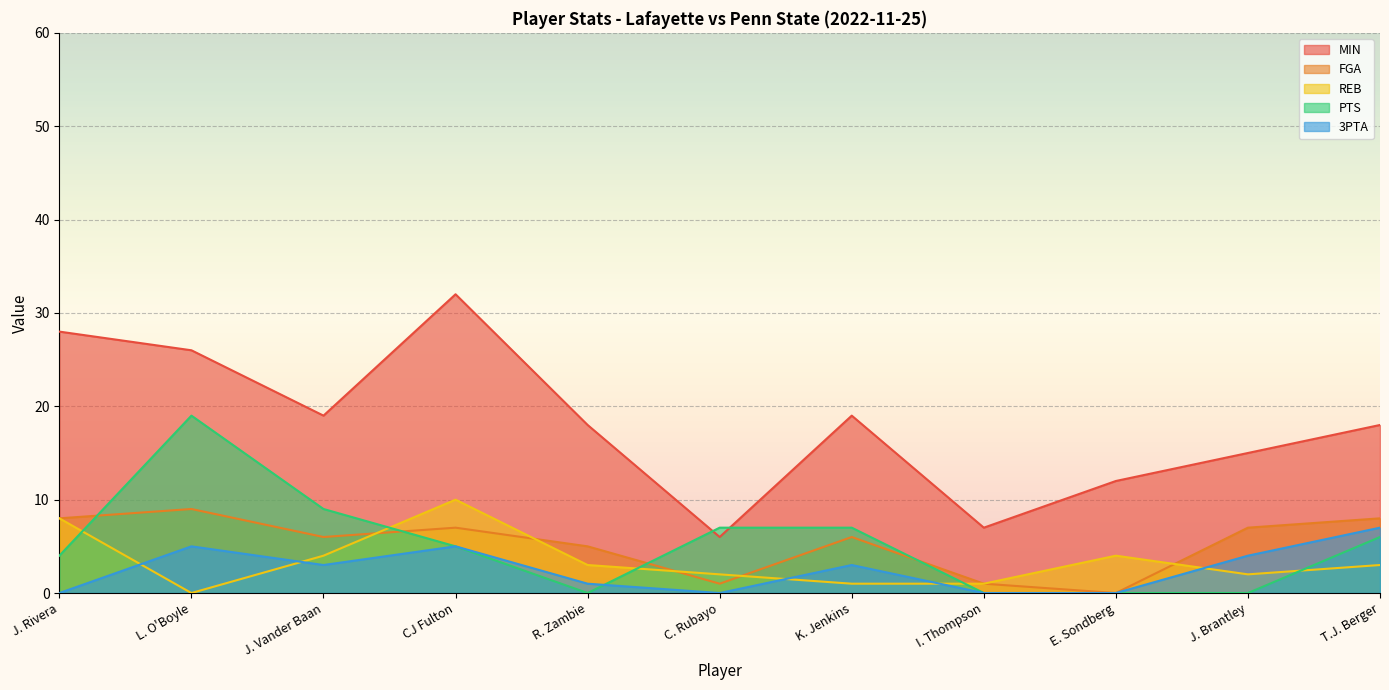

True or false: FGA has a value of 0 at E. Sondberg.

True